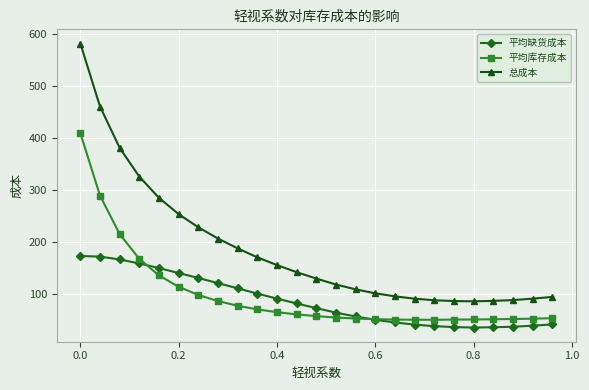

What is the value of the 平均库存成本 point at the 4th from the left?

167.3